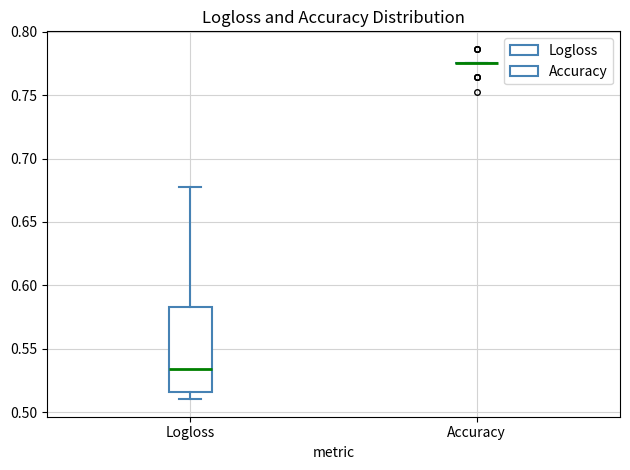

Reading left to right, transcribe this box plot: for each box, give where its median line is, the range the box spans, and where its two whiskers end, as read against the y-axis. The values are not printed on the chart, so give them approximately, as read against the axis.

Logloss: median 0.535, box 0.515 to 0.585, whiskers 0.510 to 0.680
Accuracy: box collapsed to a line at 0.775, whiskers 0.775 to 0.775